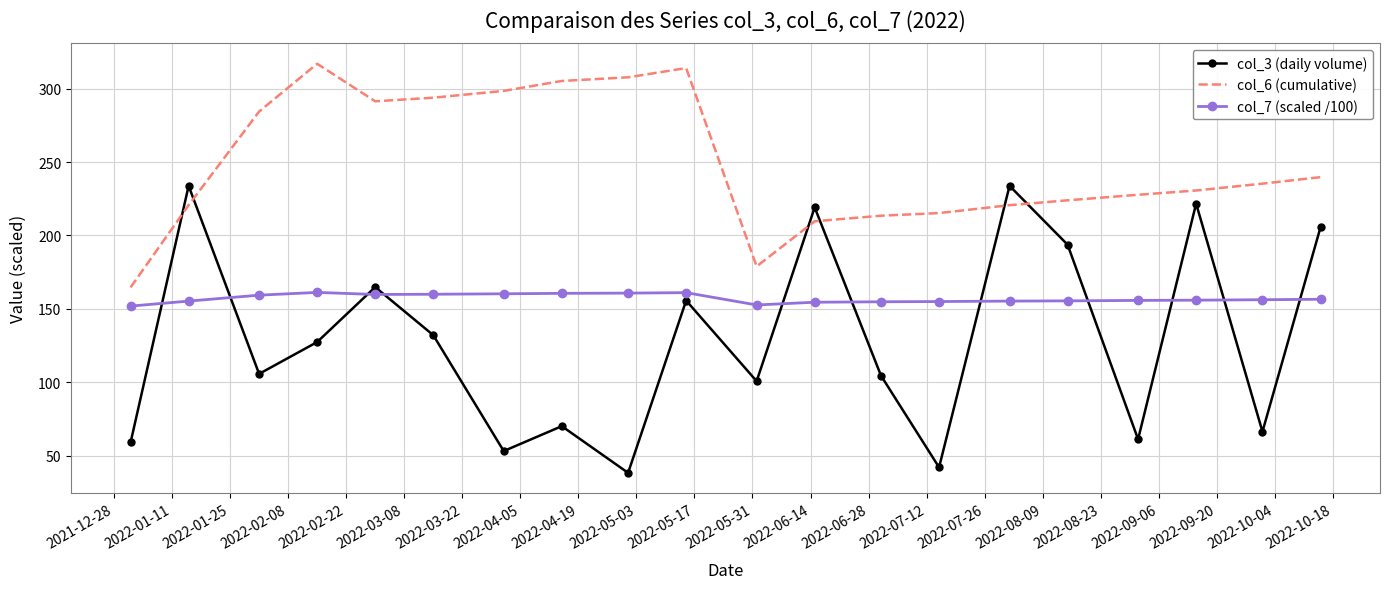

Rank the series by their maximum value, from lowest to highest.

col_7 (scaled /100), col_3 (daily volume), col_6 (cumulative)